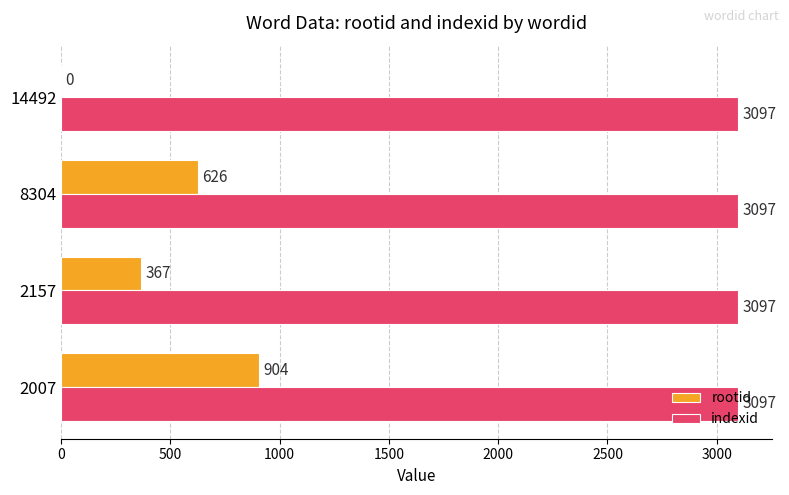

What is the sum of the indexid values at 14492 and 8304?

6194